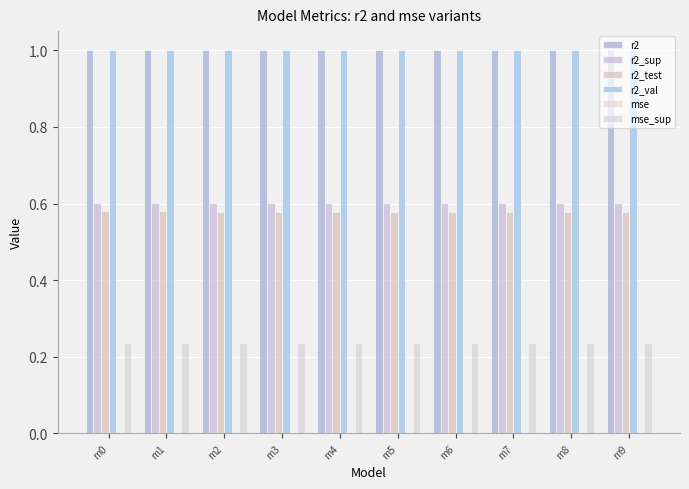

Which label corresponds to the largest value in the chart?

m0